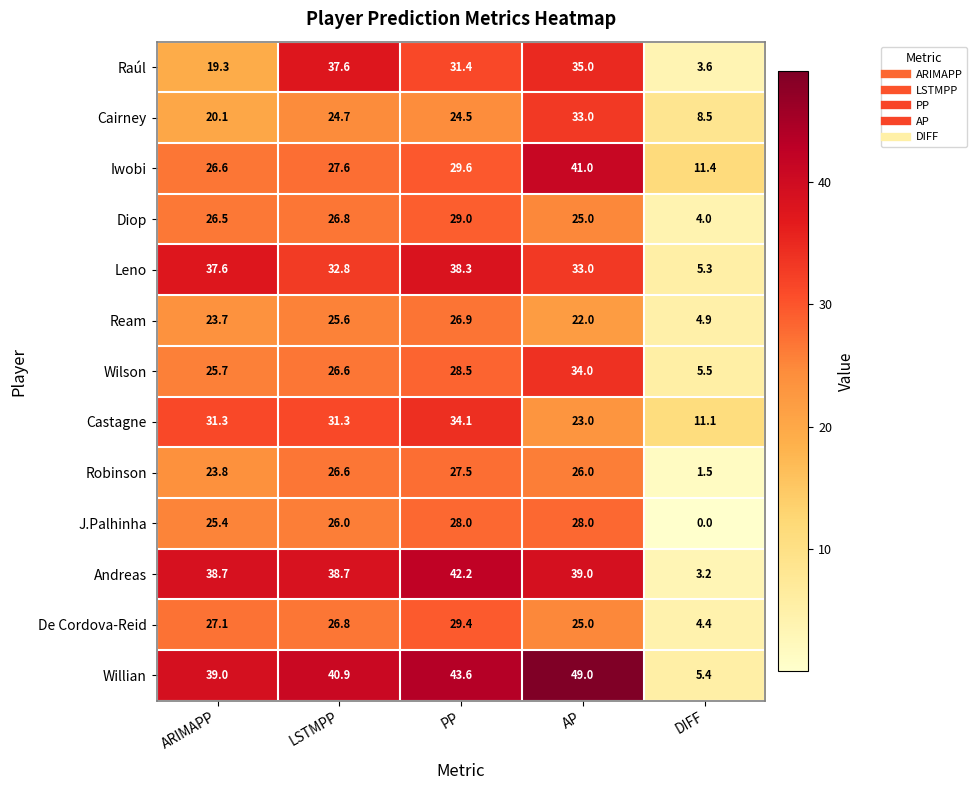

At which category does the chart reach its minimum across all series?

DIFF